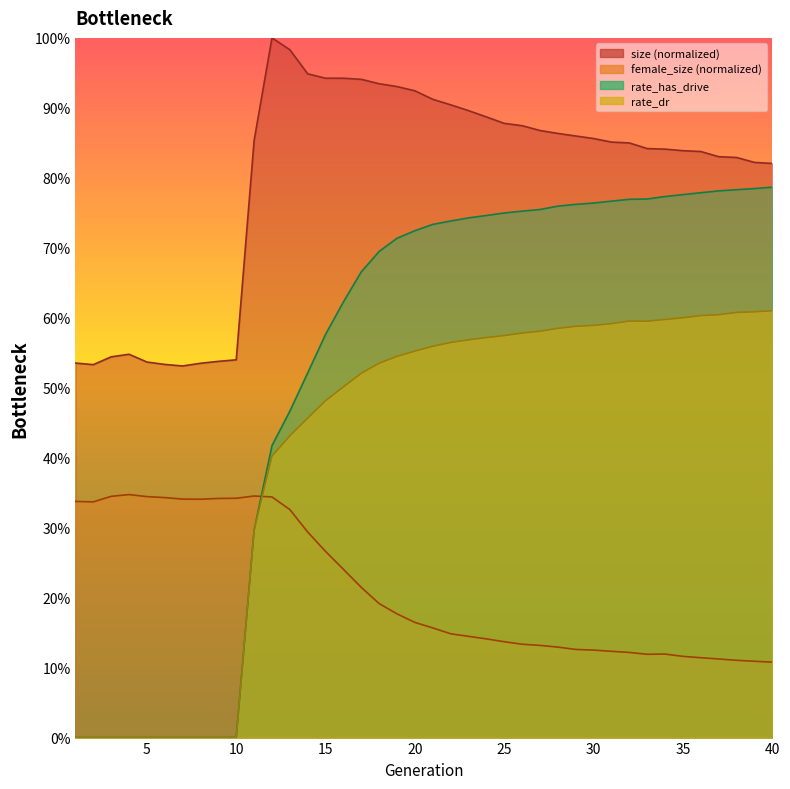

True or false: rate_has_drive has a value of 0.0 at 10.

True